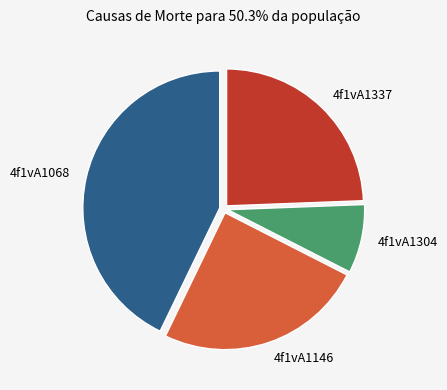

Is the sum of 4f1vA1337 and 4f1vA1068 greater than half?

Yes